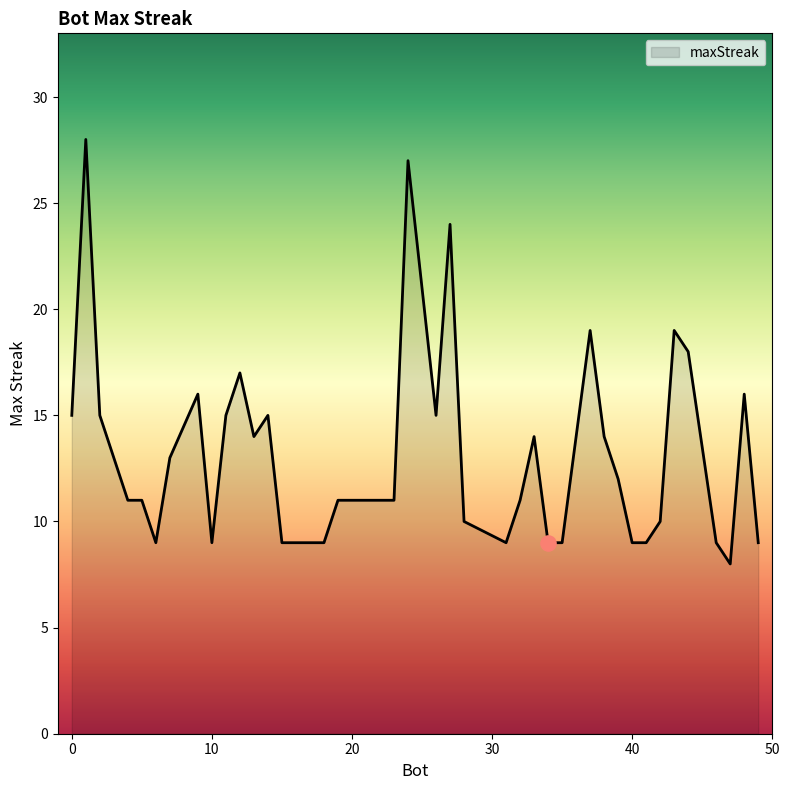

What is the smallest value displayed?

8